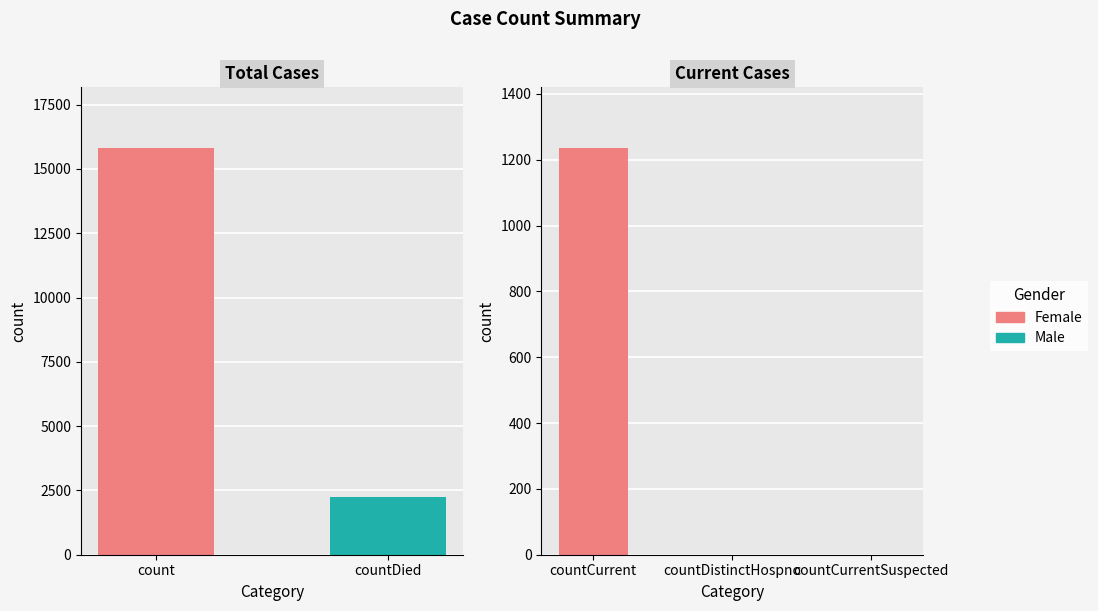

Reading left to right, transcribe all the data shown in this chart.

15804	0	2240	1235	0